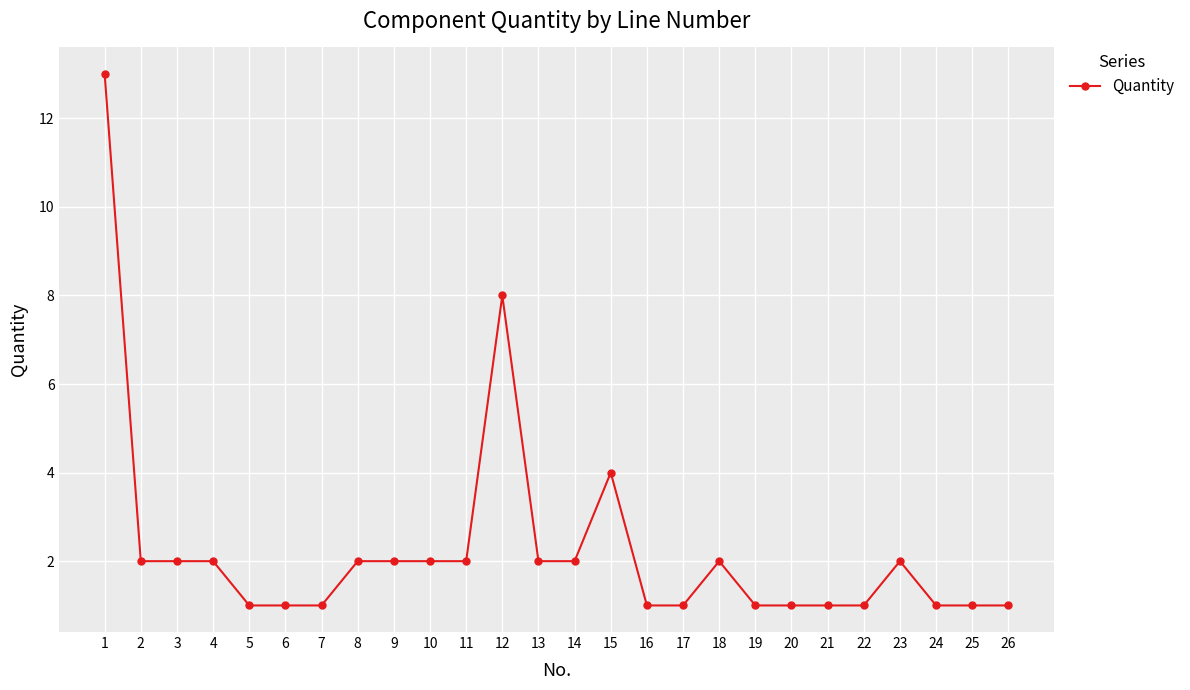

The chart shows a value of 1 at 26. True or false?

True